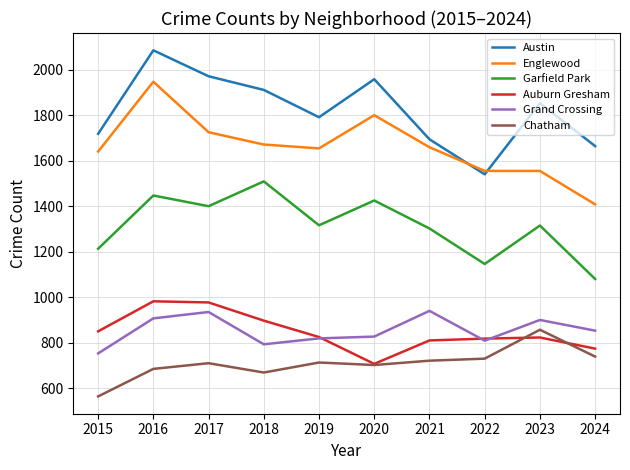

The Auburn Gresham series shows 1456 at 2023. True or false?

False